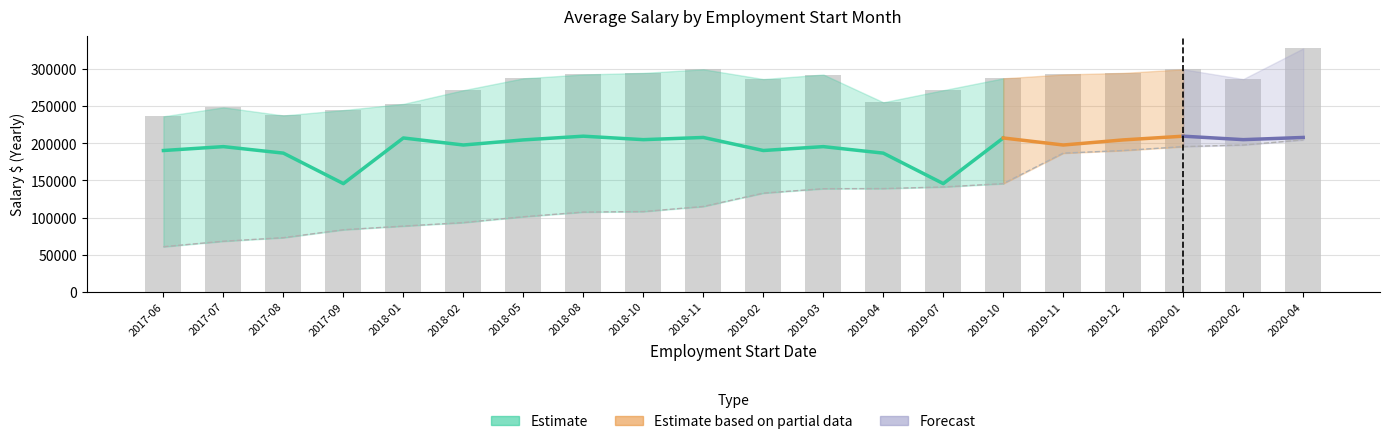

List the labels in order of Salary Lower value, largest first.

2020-04, 2020-02, 2020-01, 2019-12, 2019-11, 2019-10, 2019-07, 2019-04, 2019-03, 2019-02, 2018-11, 2018-10, 2018-08, 2018-05, 2018-02, 2018-01, 2017-09, 2017-08, 2017-07, 2017-06